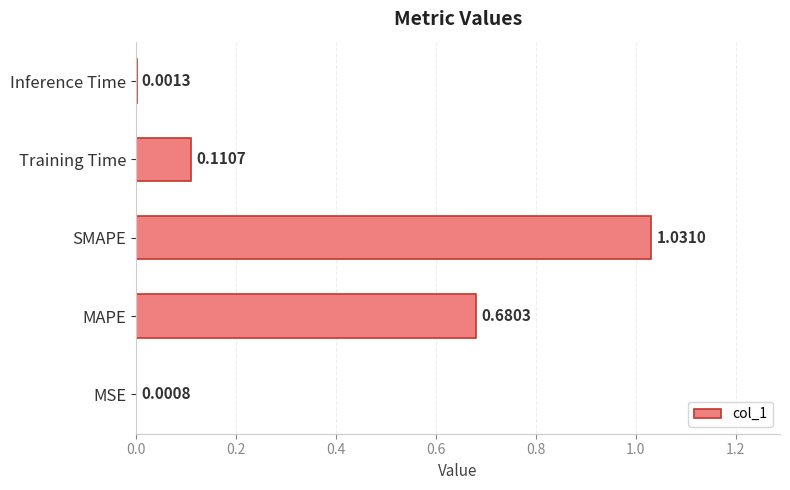

Which has a higher value, Inference Time or MSE?

Inference Time